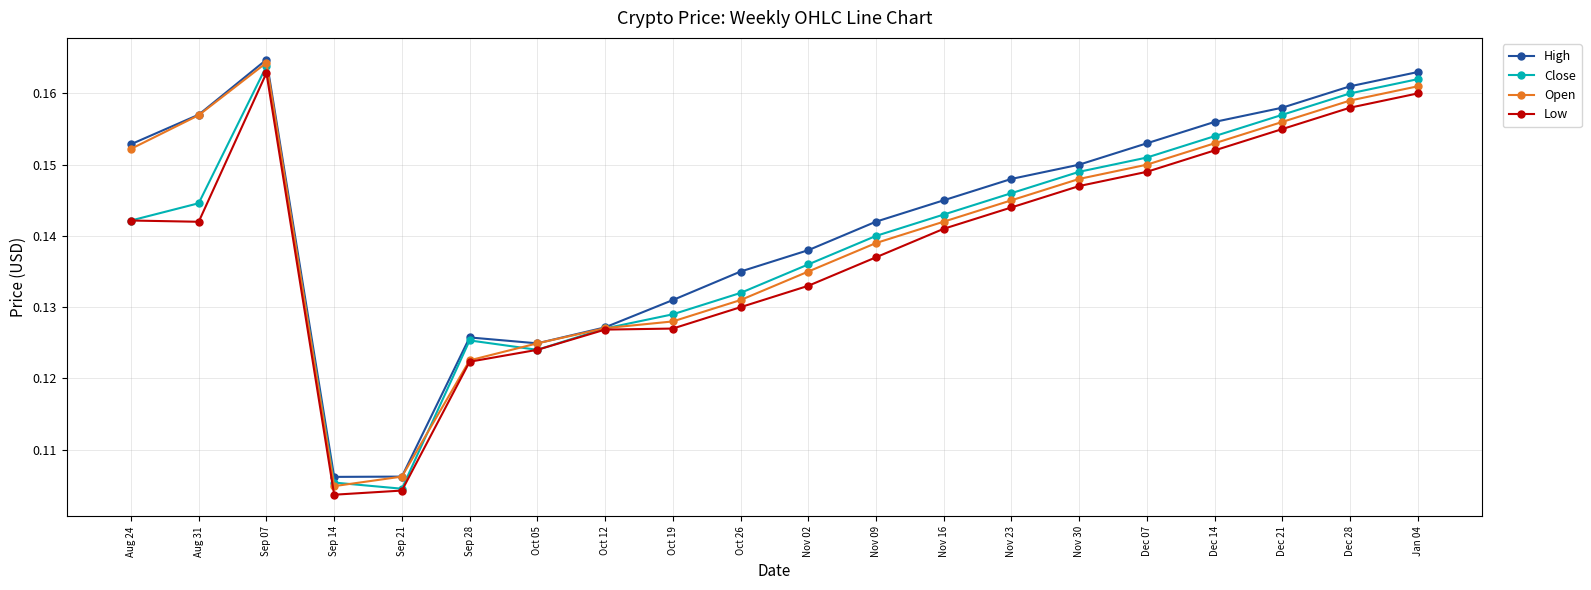

What position from the left is Nov 09?

12